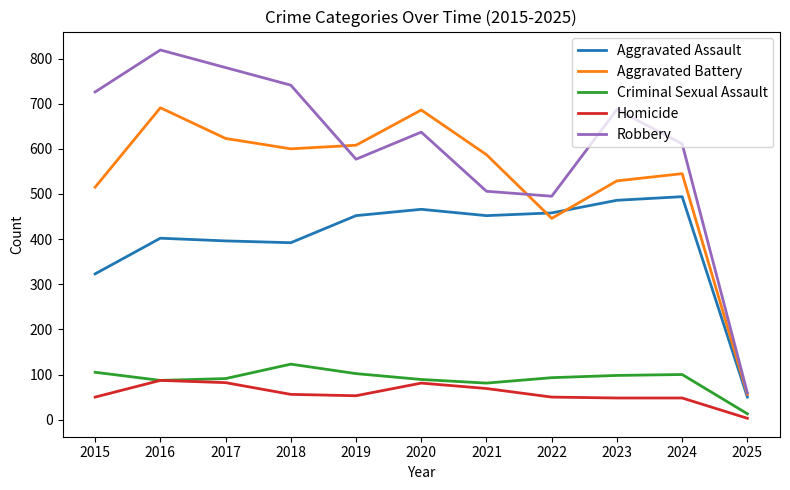

Which series changed the most between 2016 and 2025?

Robbery